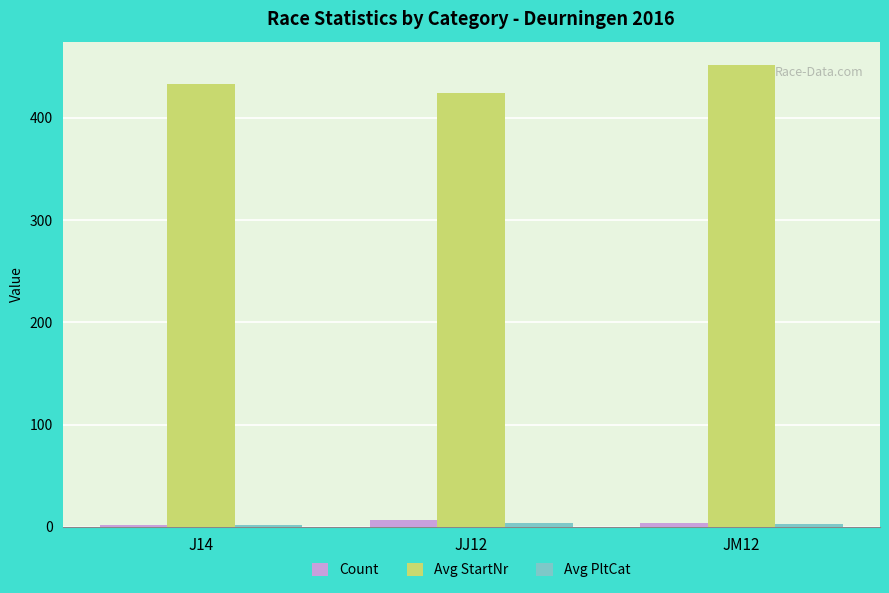

At which label is Avg StartNr closest to 438?

J14